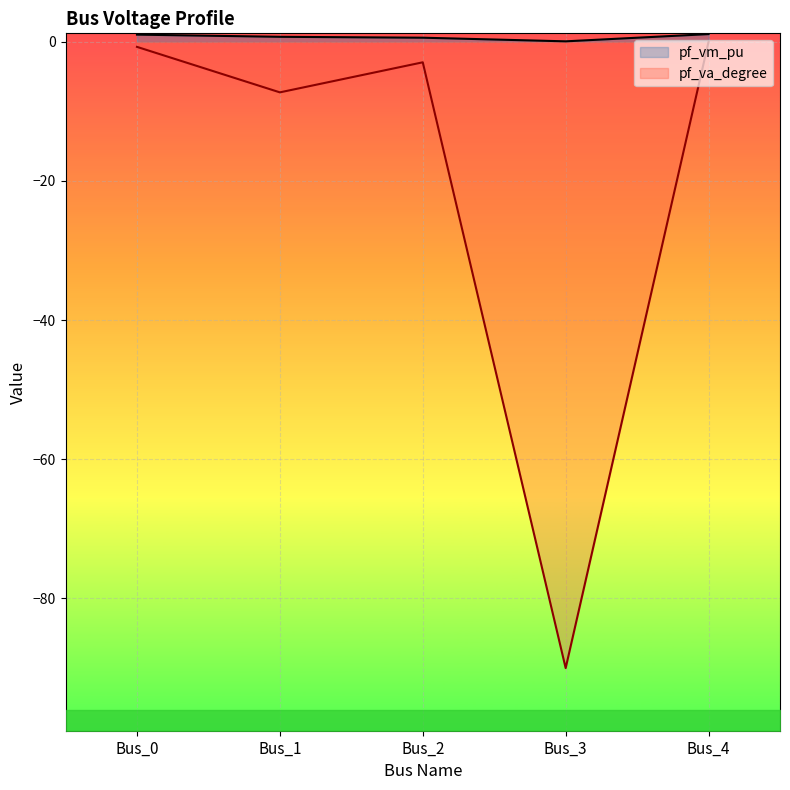

The value of pf_va_degree at Bus_0 is -1.0. True or false?

False